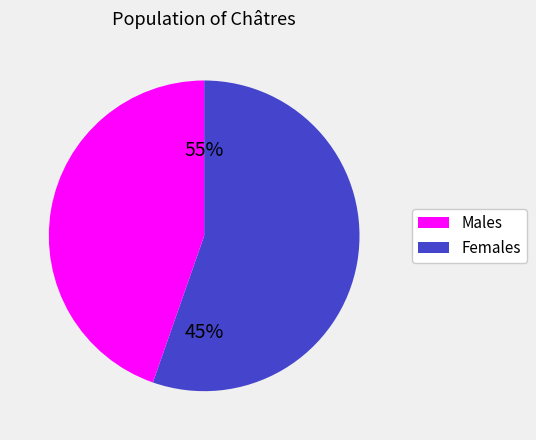

Is Gabrovo the majority of the pie?

No